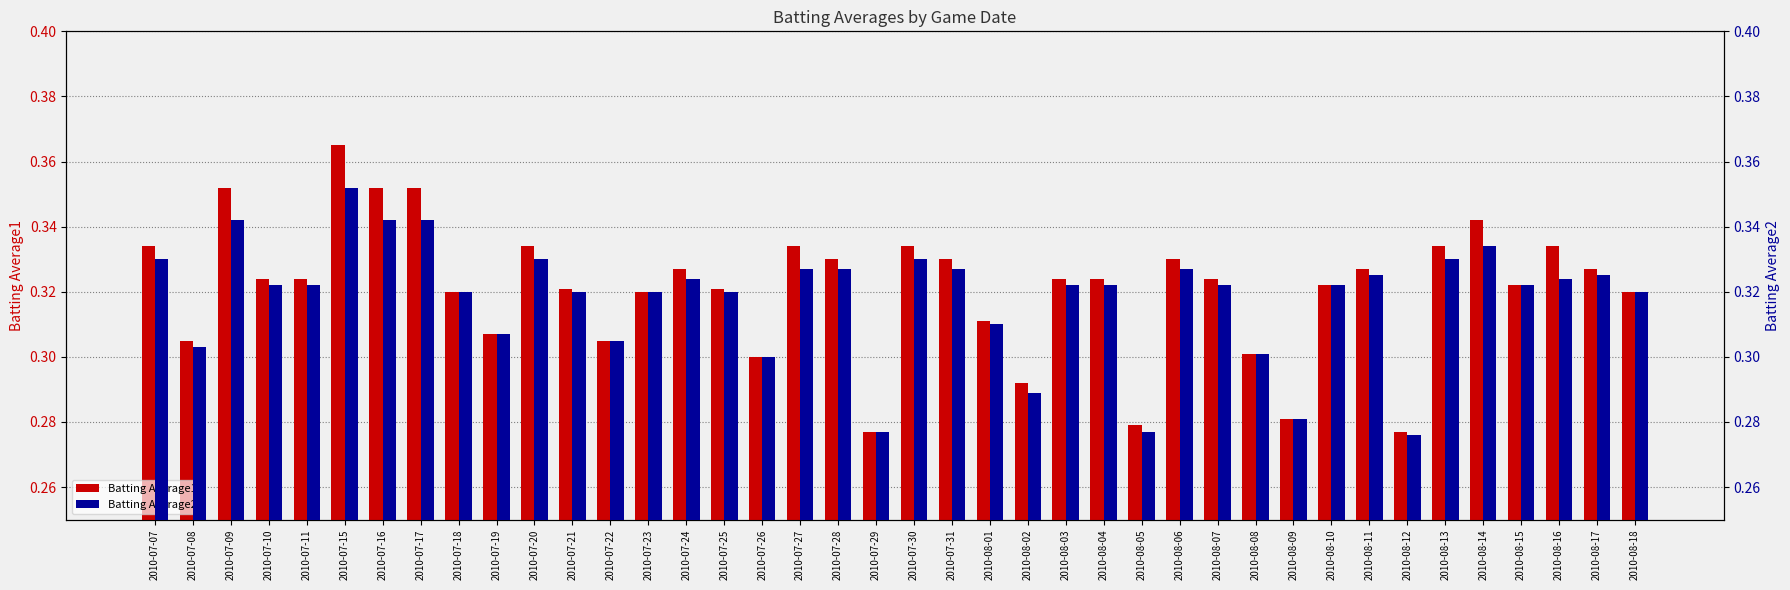

Is the value of Batting Average2 at 2010-07-26 greater than the value of Batting Average1 at 2010-07-11?

No